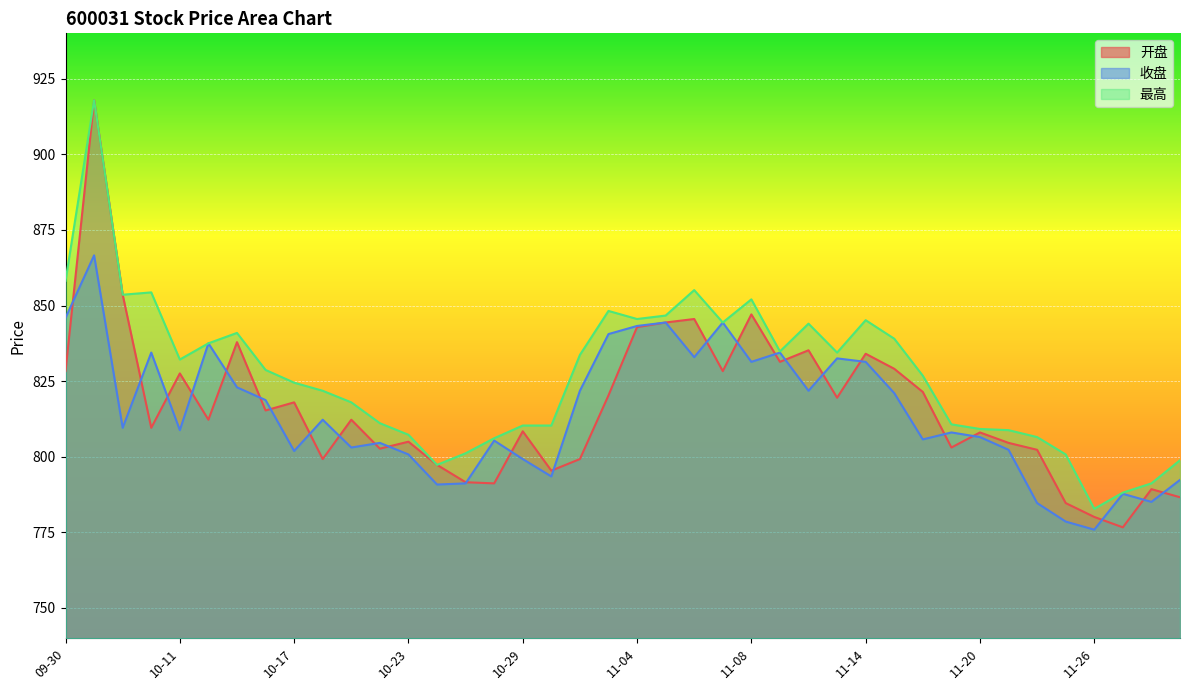

What is the difference between the highest and lowest values at 11-20?

2.7